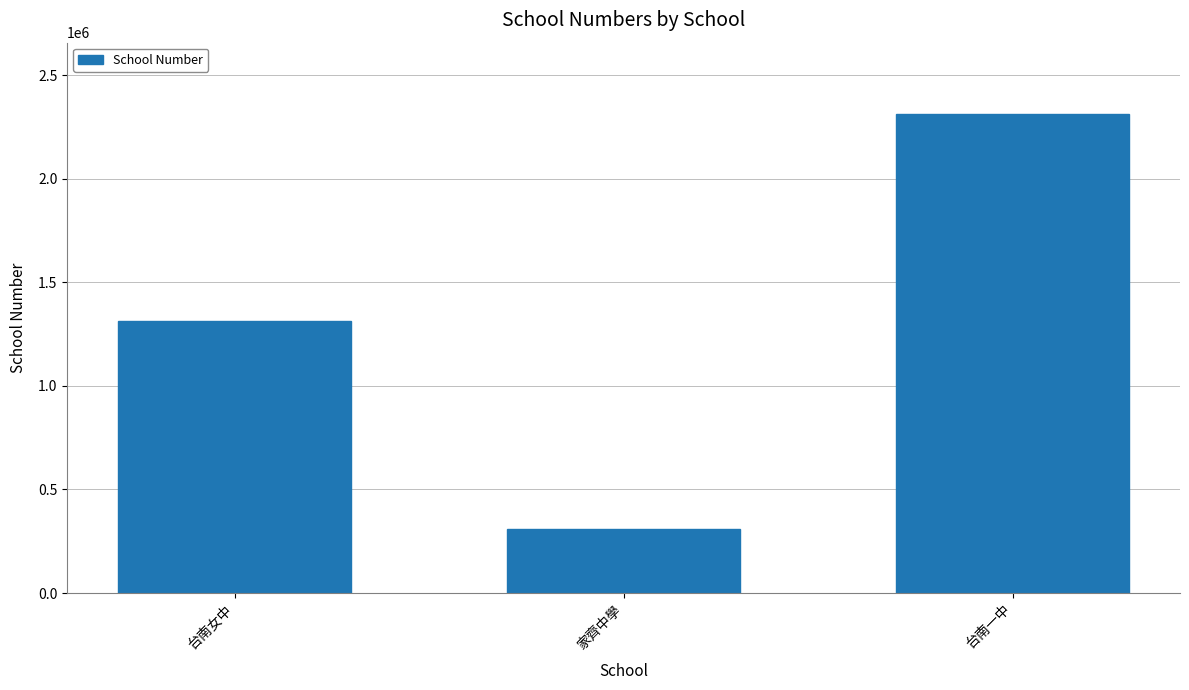

Rank the categories by value from highest to lowest.

台南一中, 台南女中, 家齊中學